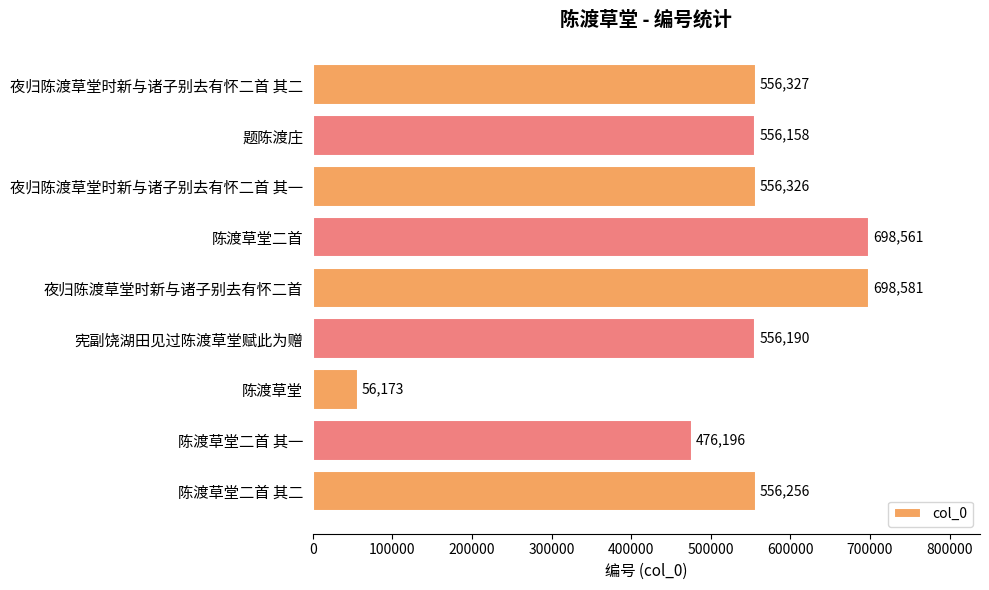

Reading top to bottom, what are all the values shown in this chart?

夜归陈渡草堂时新与诸子别去有怀二首 其二=556327	题陈渡庄=556158	夜归陈渡草堂时新与诸子别去有怀二首 其一=556326	陈渡草堂二首=698561	夜归陈渡草堂时新与诸子别去有怀二首=698581	宪副饶湖田见过陈渡草堂赋此为赠=556190	陈渡草堂=56173	陈渡草堂二首 其一=476196	陈渡草堂二首 其二=556256